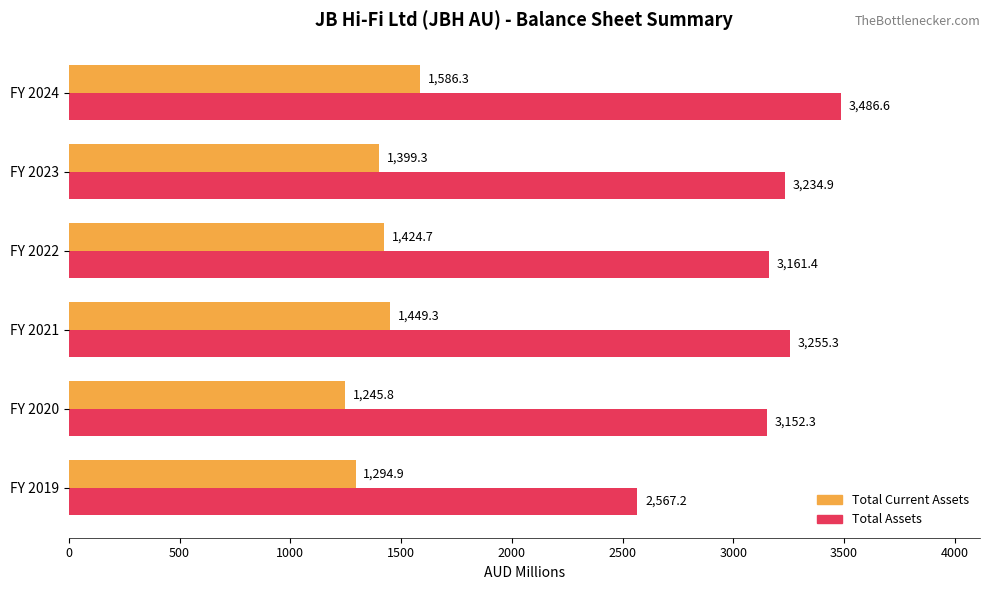

List the series in order of their overall mean, highest first.

Total Assets, Total Current Assets